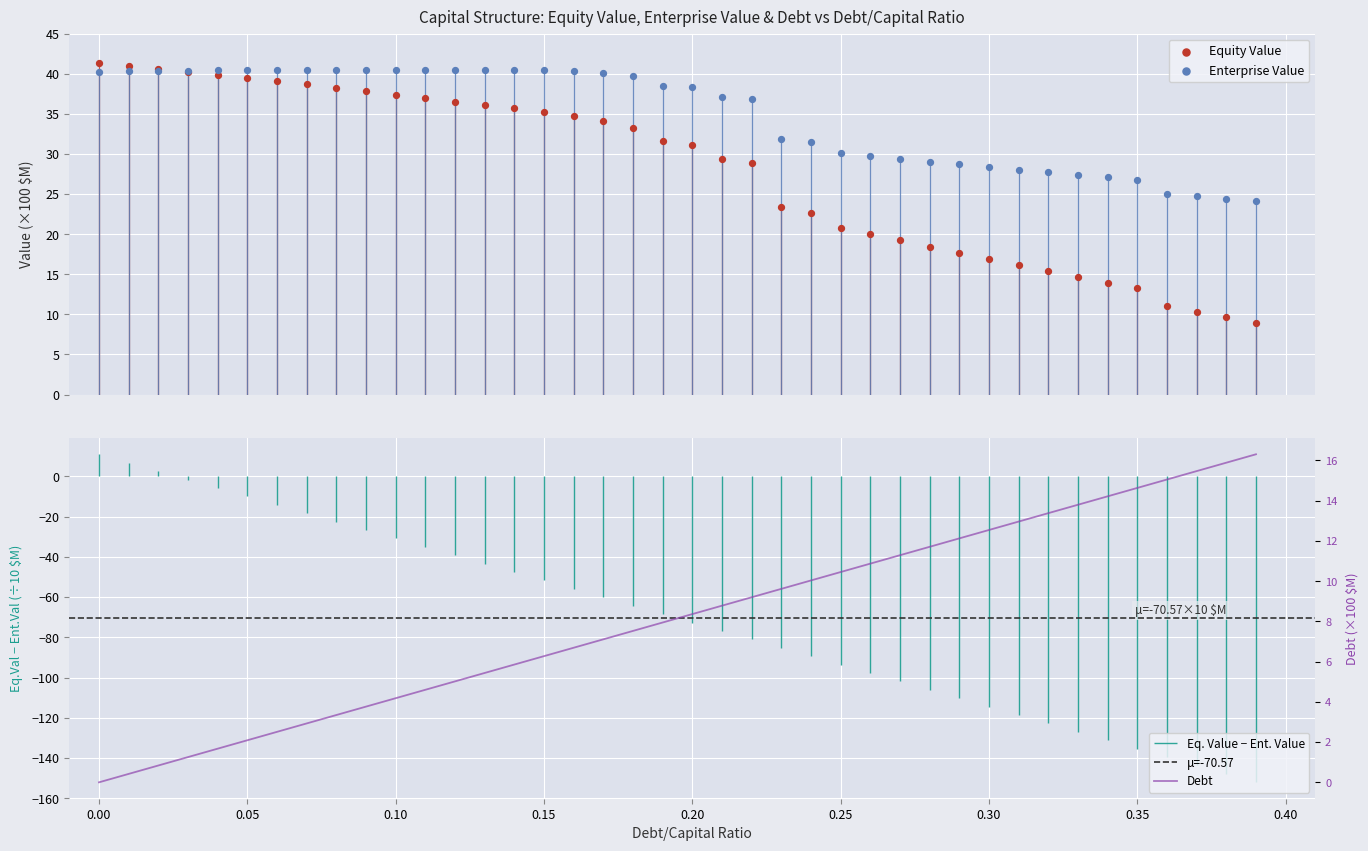

Is the value of Enterprise Value at 0.05 greater than the value of Equity Value at 12?

Yes